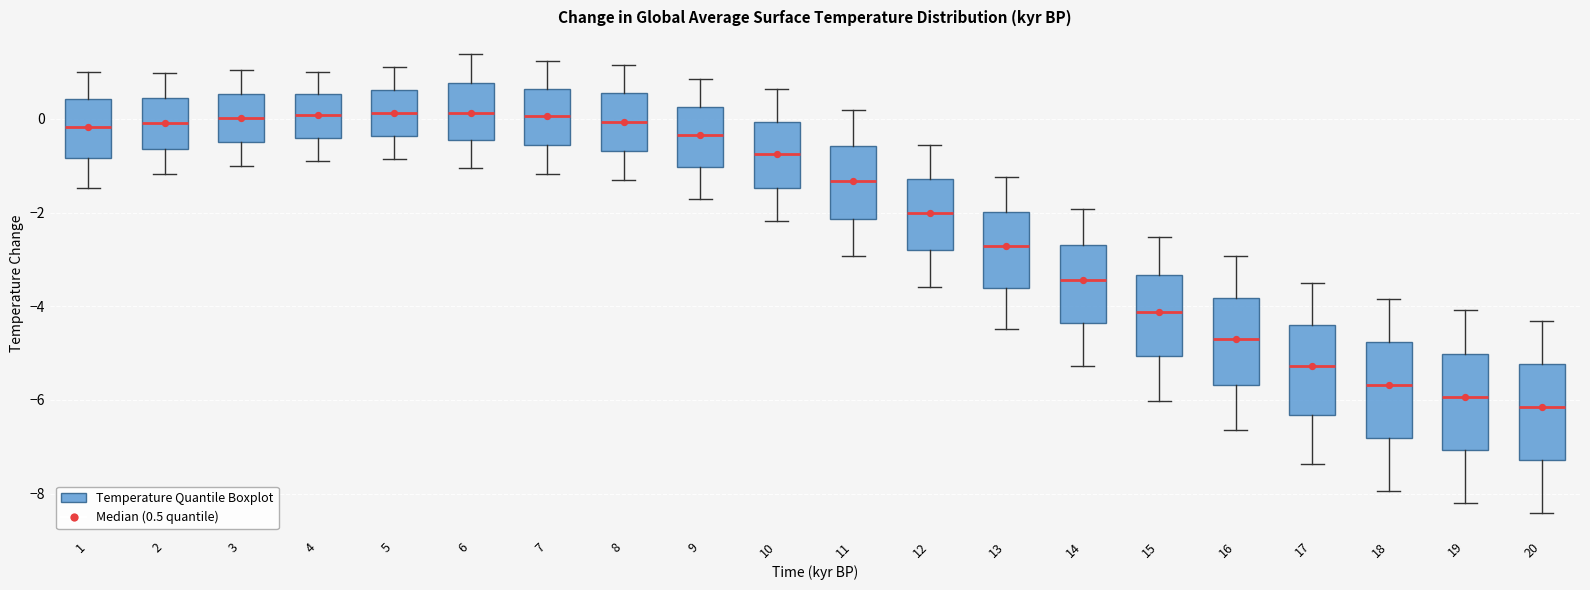

Reading left to right, read every box against the y-axis: the position of its median line, the range the box covers, and the ends of its whiskers. The values are not printed on the chart, so give them approximately, as read against the axis.

1: median -0.2, box -0.8 to 0.4, whiskers -1.4 to 1.0
2: median 0.0, box -0.6 to 0.4, whiskers -1.2 to 1.0
3: median 0.0, box -0.4 to 0.6, whiskers -1.0 to 1.0
4: median 0.0, box -0.4 to 0.6, whiskers -0.8 to 1.0
5: median 0.2, box -0.4 to 0.6, whiskers -0.8 to 1.2
6: median 0.2, box -0.4 to 0.8, whiskers -1.0 to 1.4
7: median 0.0, box -0.6 to 0.6, whiskers -1.2 to 1.2
8: median 0.0, box -0.6 to 0.6, whiskers -1.4 to 1.2
9: median -0.4, box -1.0 to 0.2, whiskers -1.8 to 0.8
10: median -0.8, box -1.4 to 0.0, whiskers -2.2 to 0.6
11: median -1.4, box -2.2 to -0.6, whiskers -3.0 to 0.2
12: median -2.0, box -2.8 to -1.2, whiskers -3.6 to -0.6
13: median -2.8, box -3.6 to -2.0, whiskers -4.4 to -1.2
14: median -3.4, box -4.4 to -2.6, whiskers -5.2 to -2.0
15: median -4.2, box -5.0 to -3.4, whiskers -6.0 to -2.6
16: median -4.8, box -5.6 to -3.8, whiskers -6.6 to -3.0
17: median -5.2, box -6.4 to -4.4, whiskers -7.4 to -3.6
18: median -5.6, box -6.8 to -4.8, whiskers -8.0 to -3.8
19: median -6.0, box -7.0 to -5.0, whiskers -8.2 to -4.0
20: median -6.2, box -7.2 to -5.2, whiskers -8.4 to -4.4